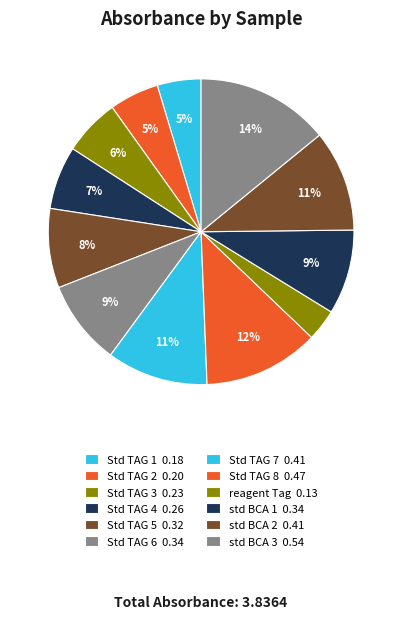

True or false: Std TAG 4 accounts for 1% of the total.

False